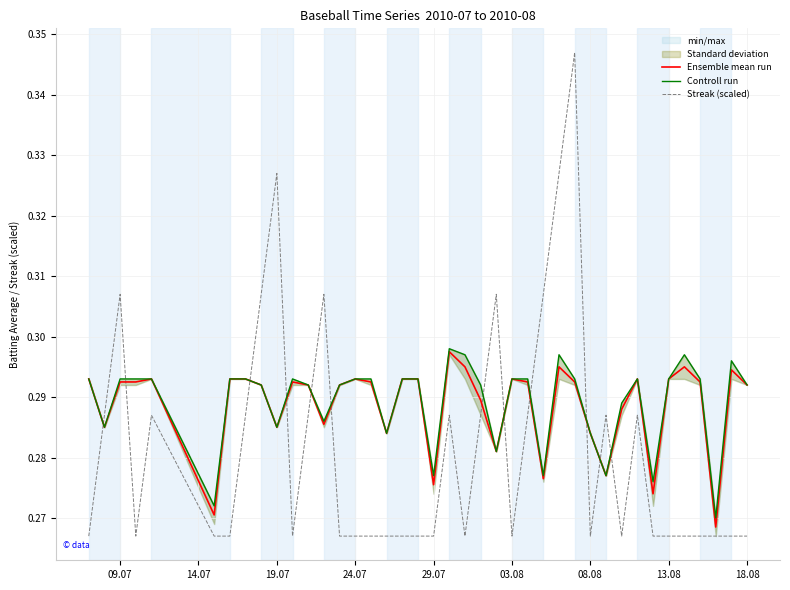

Which series has the widest spread of values?

Streak (scaled)